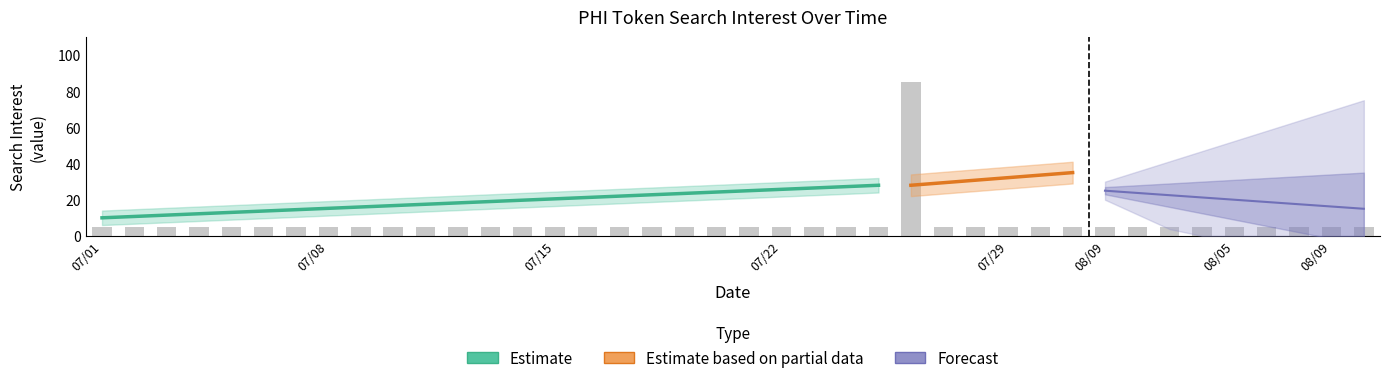

What position from the right is 2017/07/25?

16